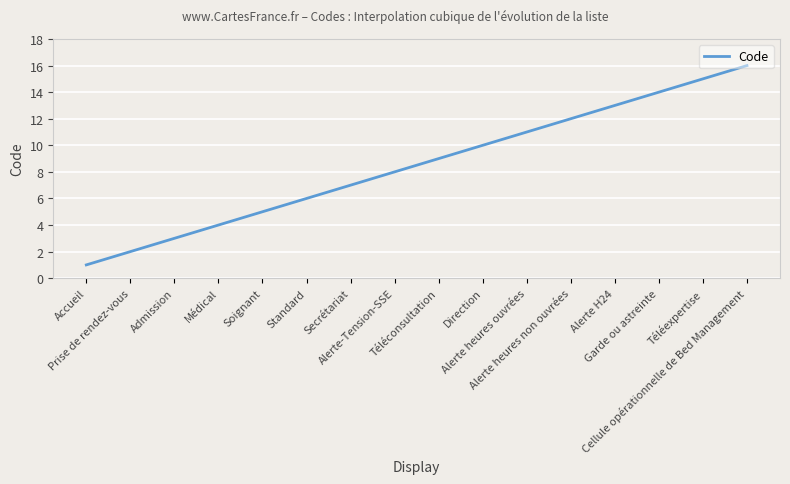

What is the maximum value shown in the chart?

16.0